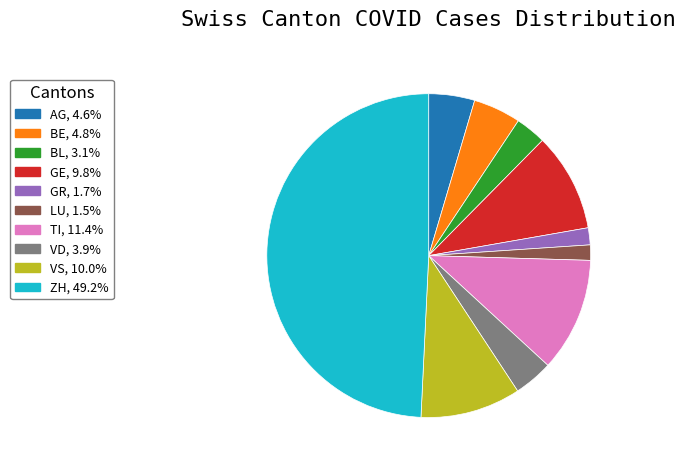

Which slice is the largest?

ZH